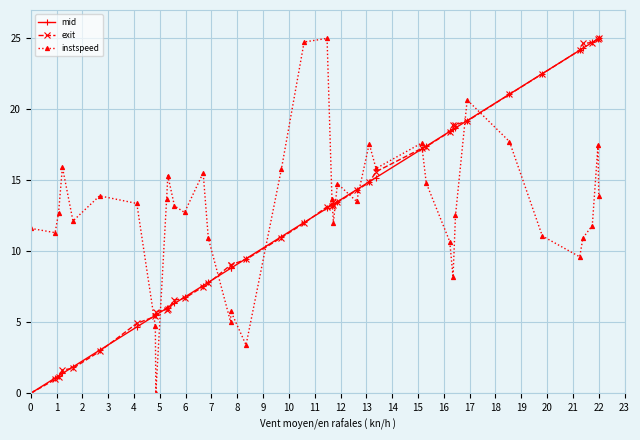

What is the value of the instspeed point at the 22nd from the left?

13.7